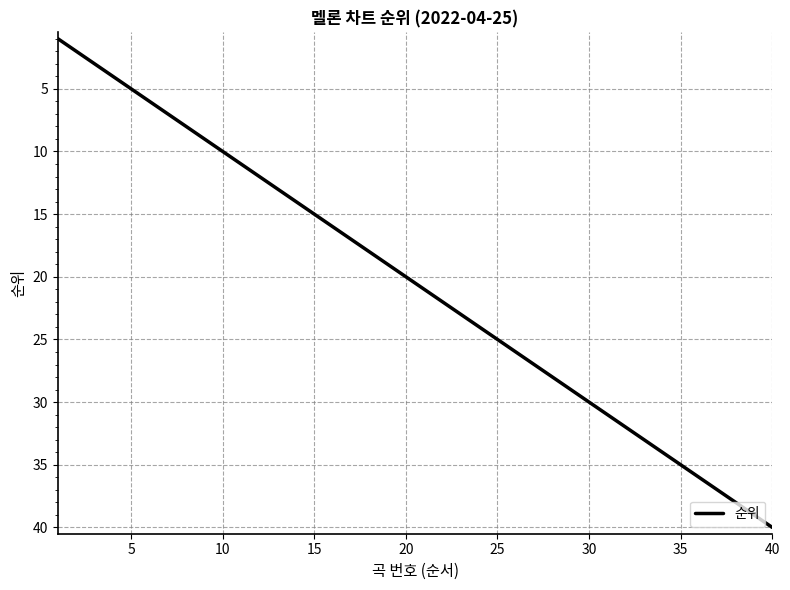

How many values are below 21?

20